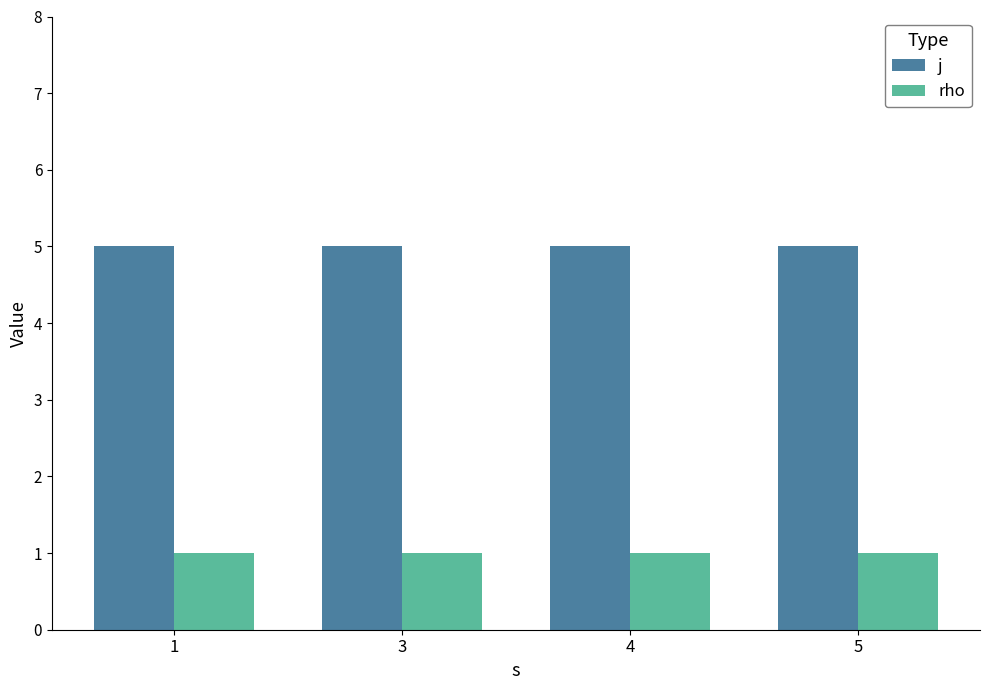

True or false: rho has a value of 1 at 5.

True